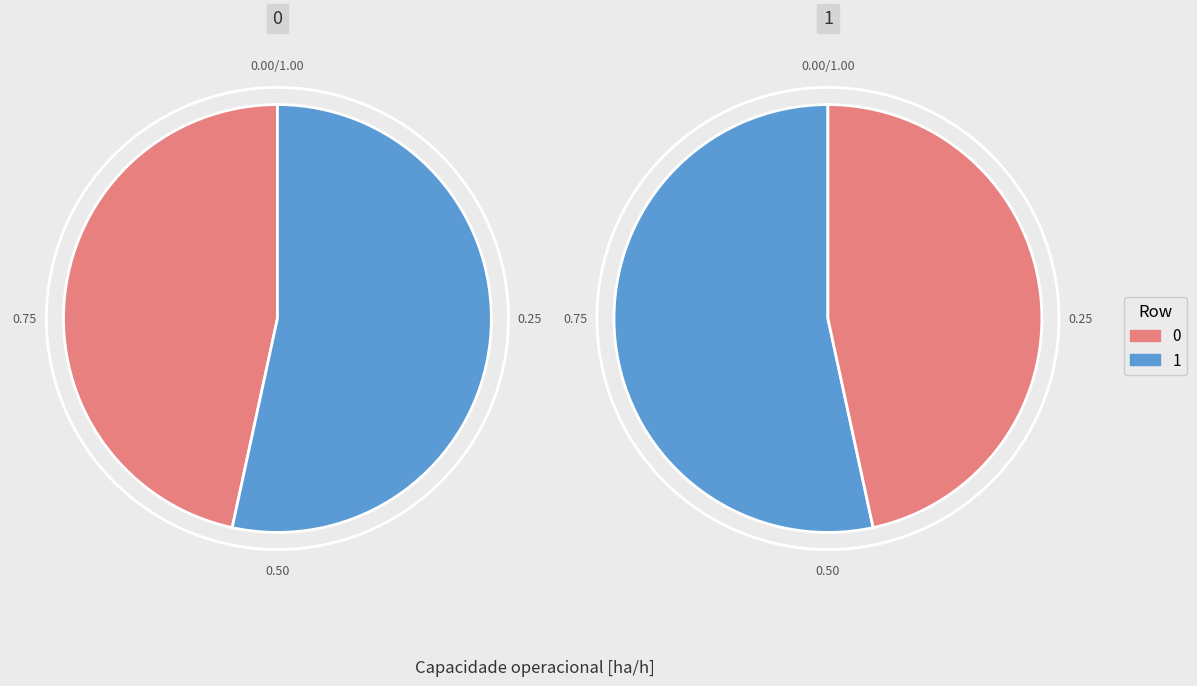

What percentage is the 1 slice, to the nearest percent?

53%